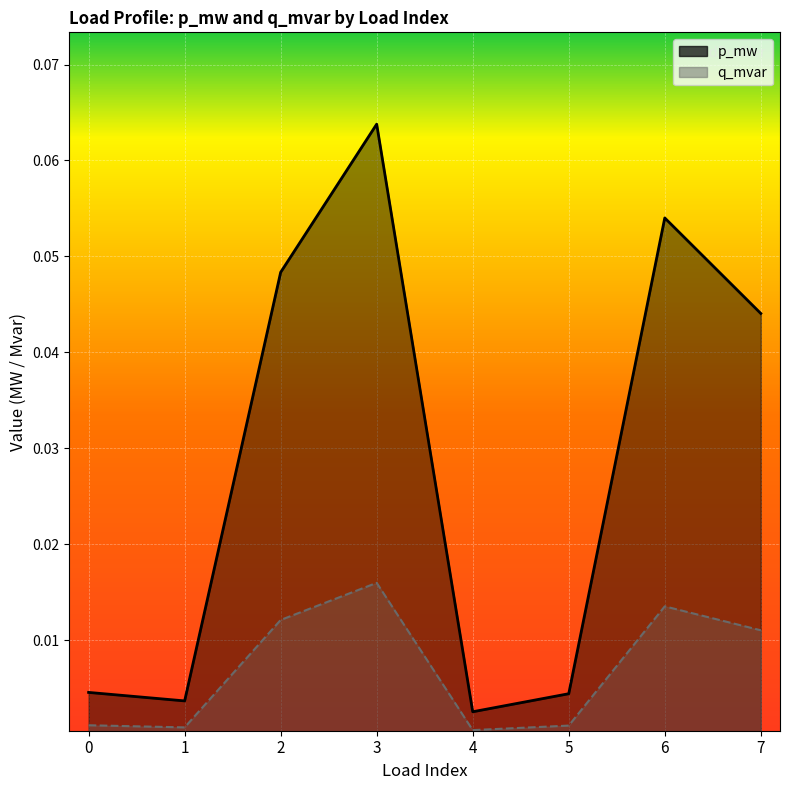

Reading right to left, extract all data points from this chart.

p_mw: 7=0.0	6=0.1	5=0.0	4=0.0	3=0.1	2=0.0	1=0.0	0=0.0
q_mvar: 7=0.0	6=0.0	5=0.0	4=0.0	3=0.0	2=0.0	1=0.0	0=0.0